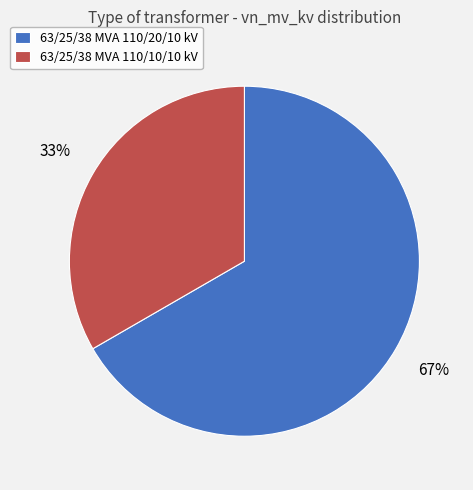

Do 63/25/38 MVA 110/20/10 kV and 63/25/38 MVA 110/10/10 kV together represent more than half of the pie?

Yes